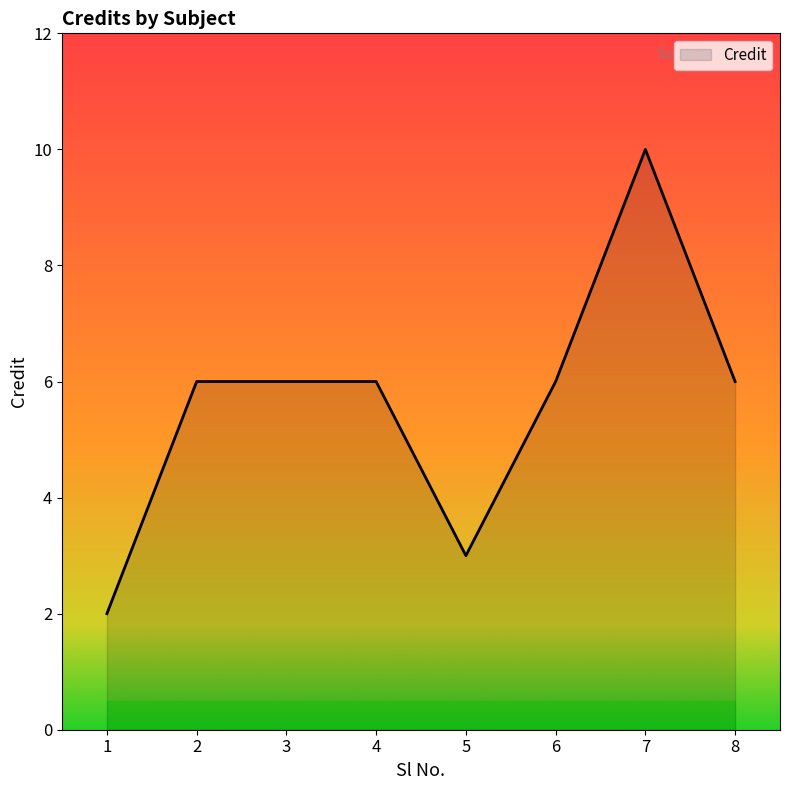

True or false: the data has more than 0 interior local peaks.

True